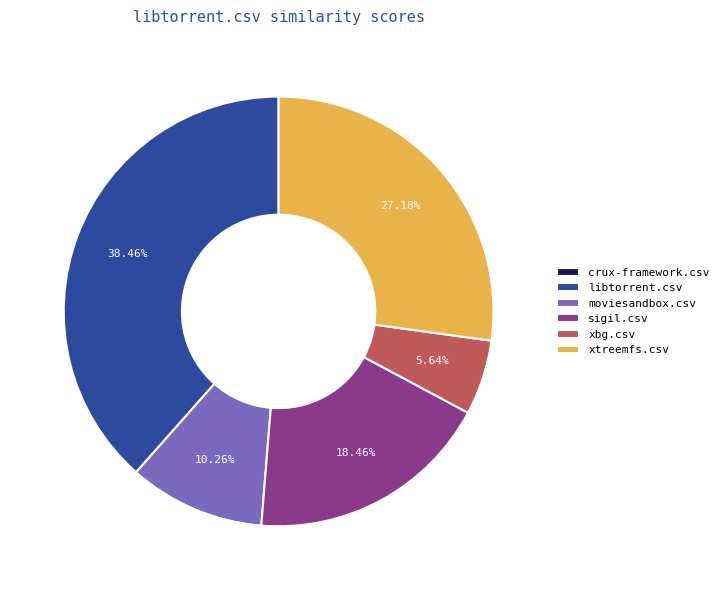

Which has a higher value, sigil.csv or moviesandbox.csv?

sigil.csv